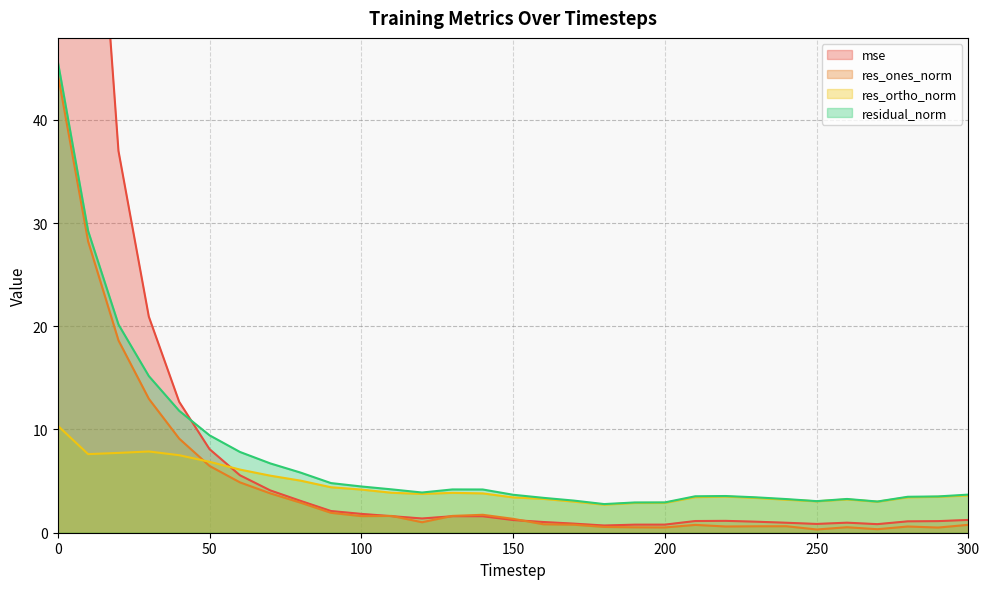

Where is the first local minimum for res_ones_norm?

100